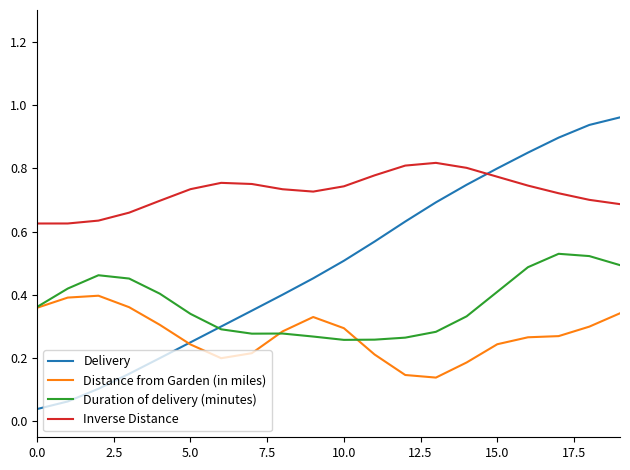

True or false: Duration of delivery (minutes) and Inverse Distance intersect in this chart.

False